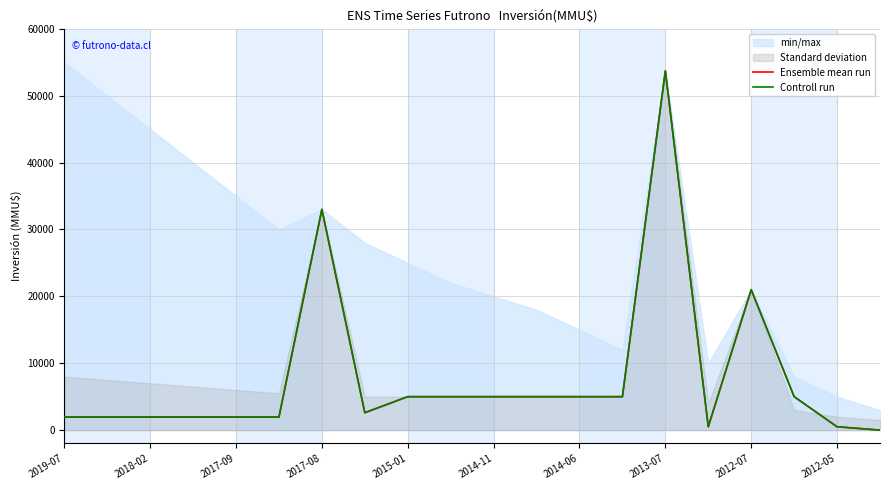

How many lines are shown in the chart?

2